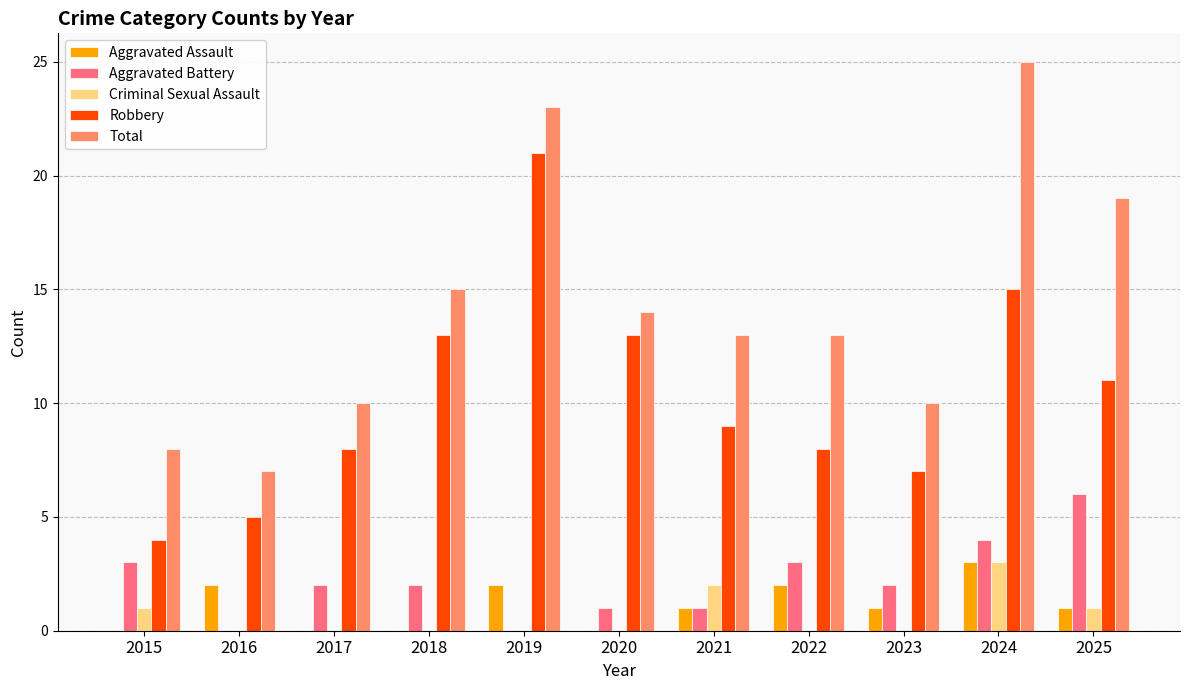

True or false: Aggravated Battery has a value of 4 at 2024.

True